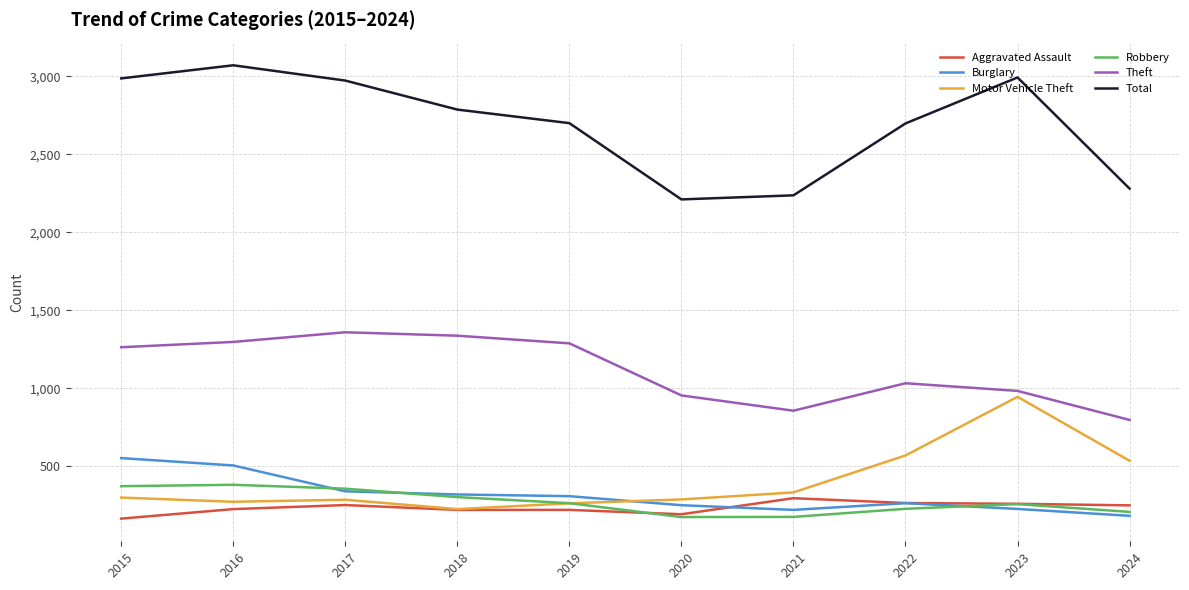

What is the approximate value of Burglary at 2018, to the nearest 5?

320